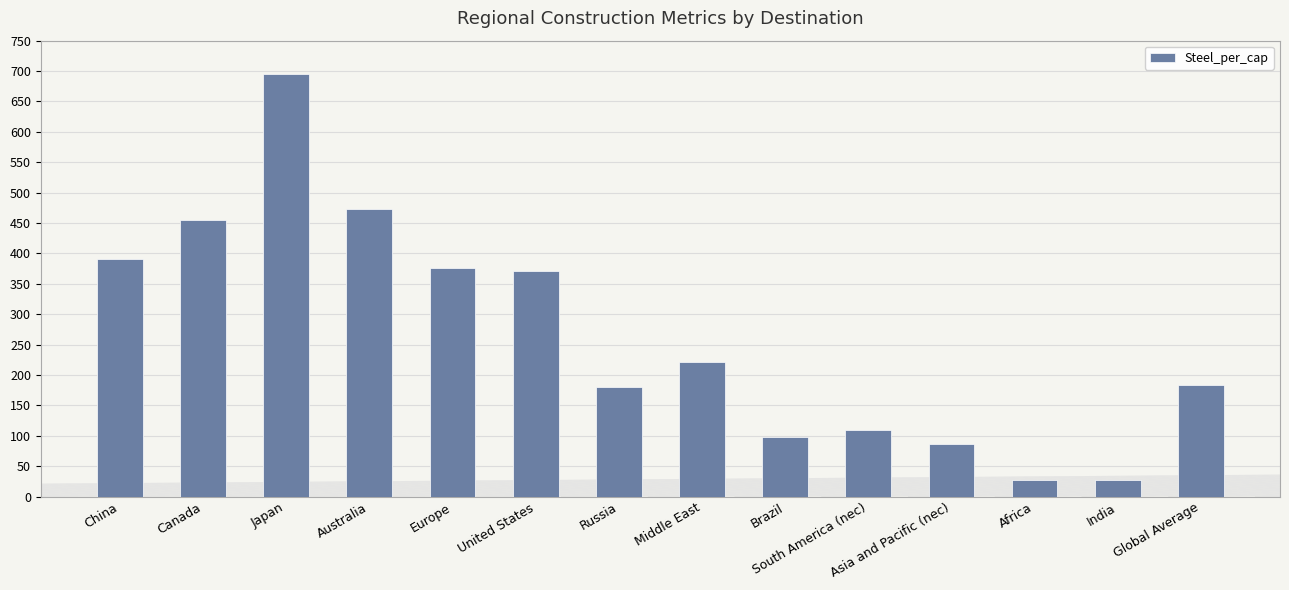

What is the value of the 6th bar from the left?

370.4